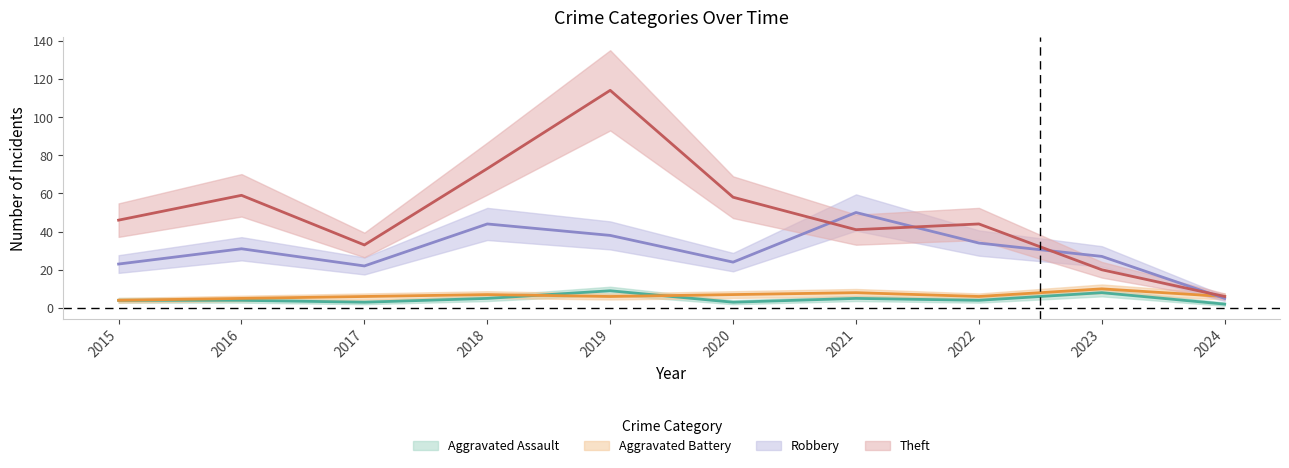

True or false: Aggravated Assault and Theft intersect in this chart.

False